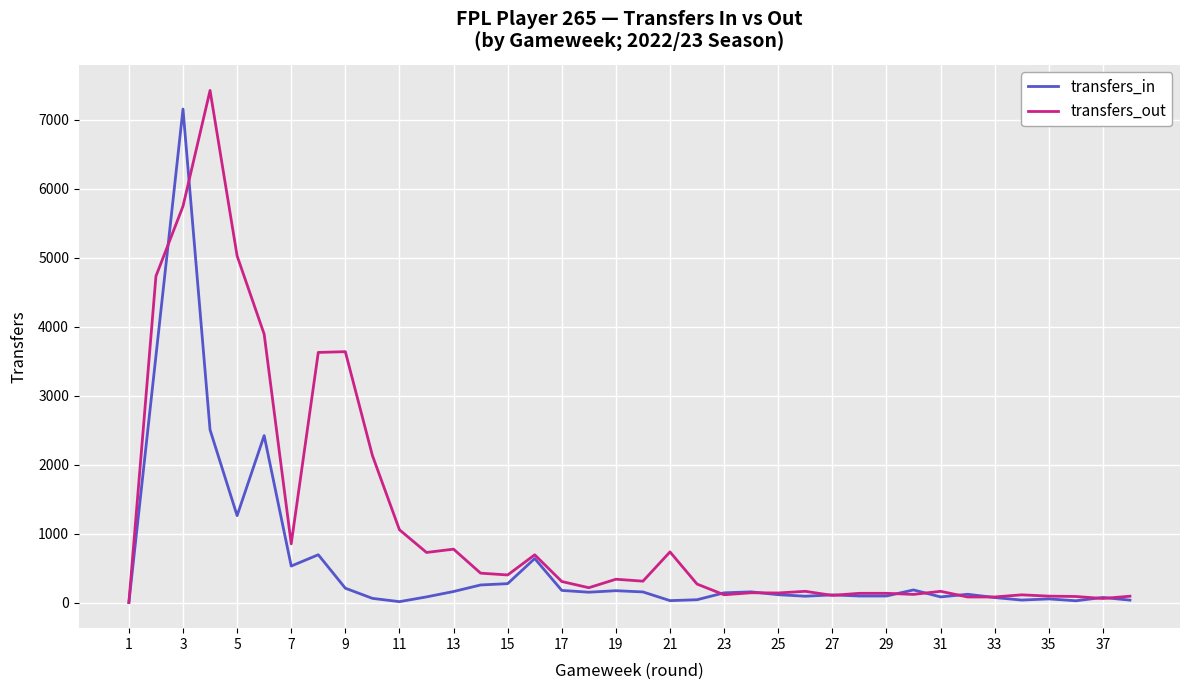

What are all the series names shown in the legend?

transfers_in, transfers_out